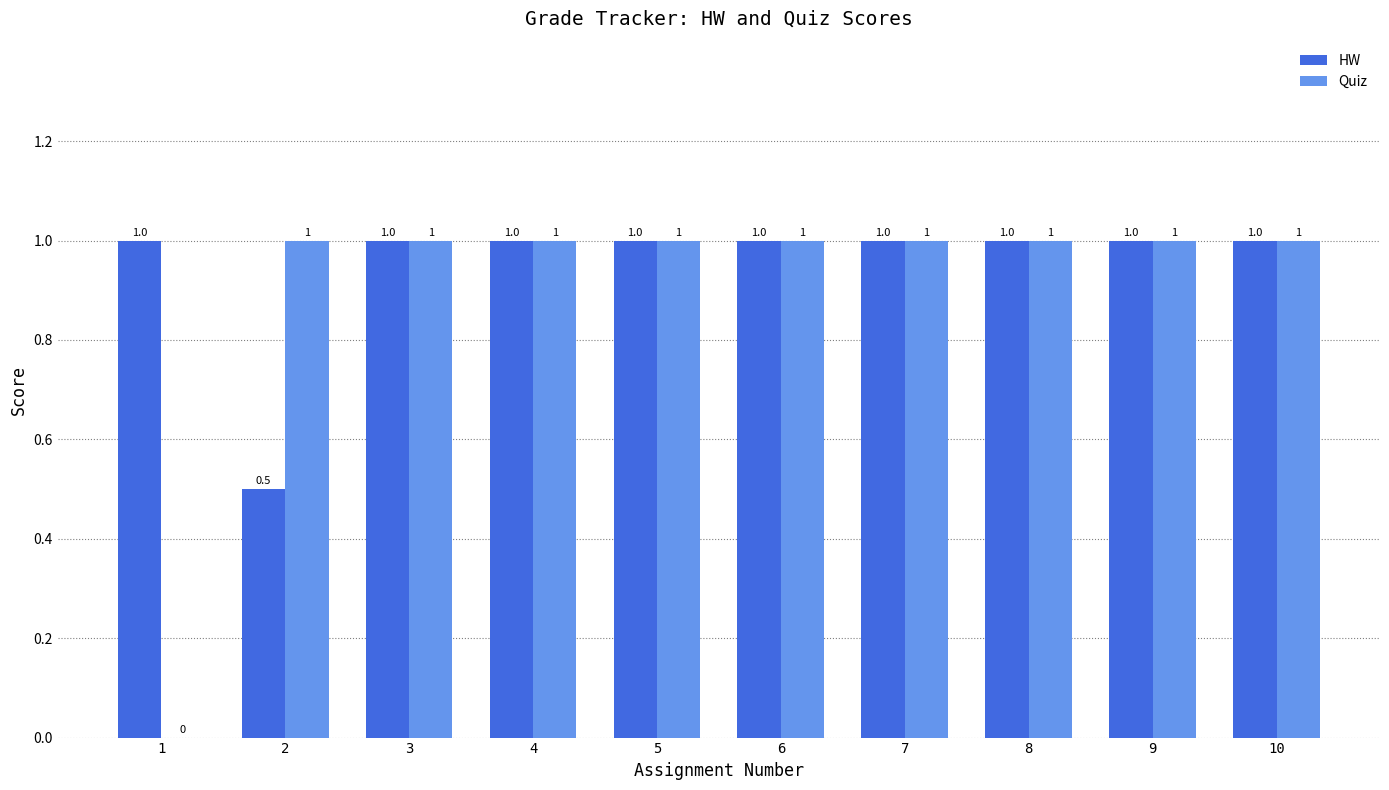

True or false: HW has a value of 0.2 at 8.

False